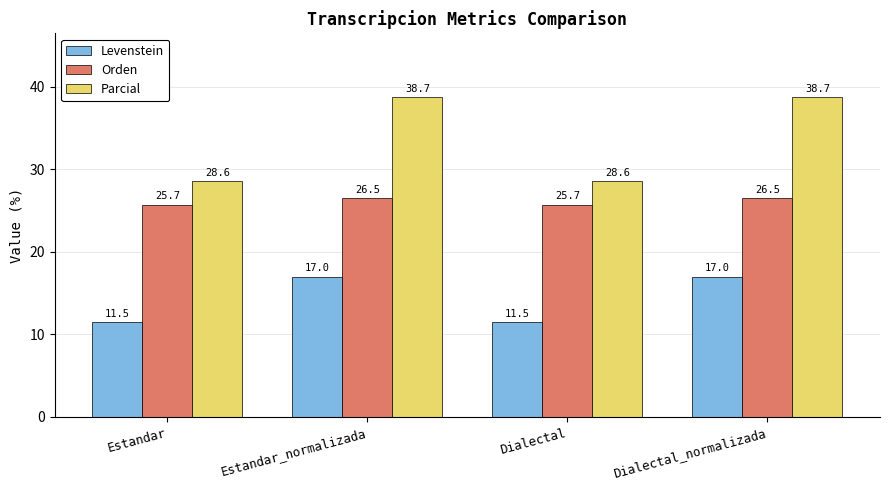

Is the value of Parcial at Estandar_normalizada greater than the value of Levenstein at Estandar_normalizada?

Yes